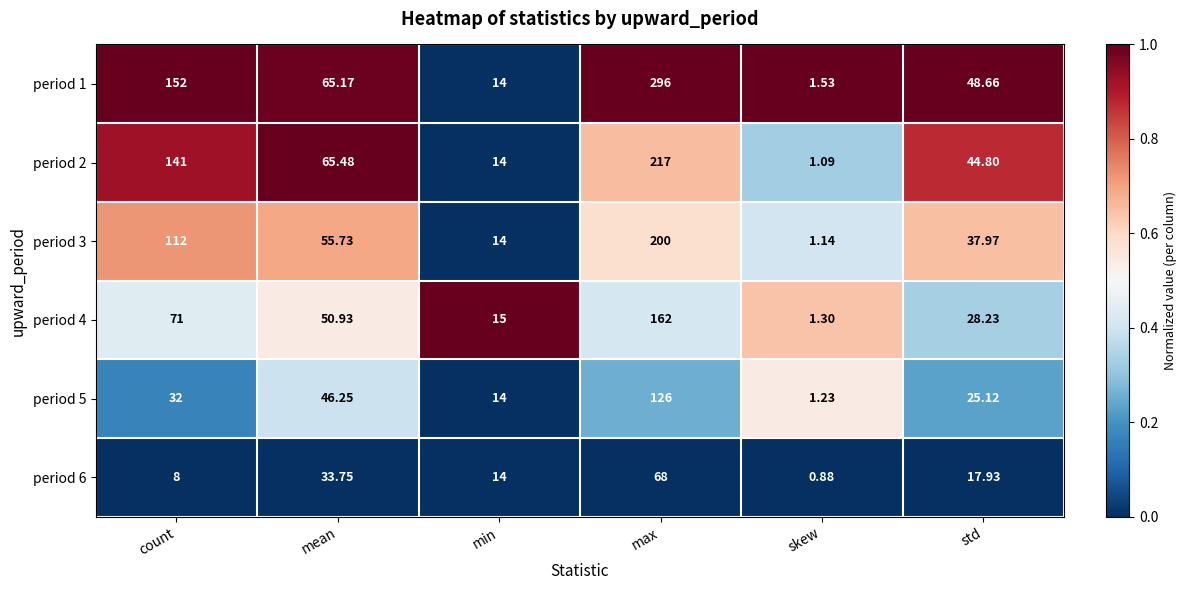

Rank the categories by period 4 value from highest to lowest.

max, count, mean, std, min, skew